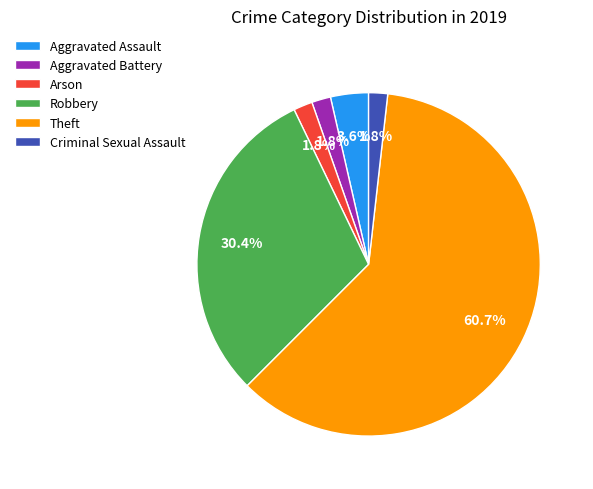

To the nearest percent, what is the difference between the Aggravated Battery and Aggravated Assault slice percentages?

2%